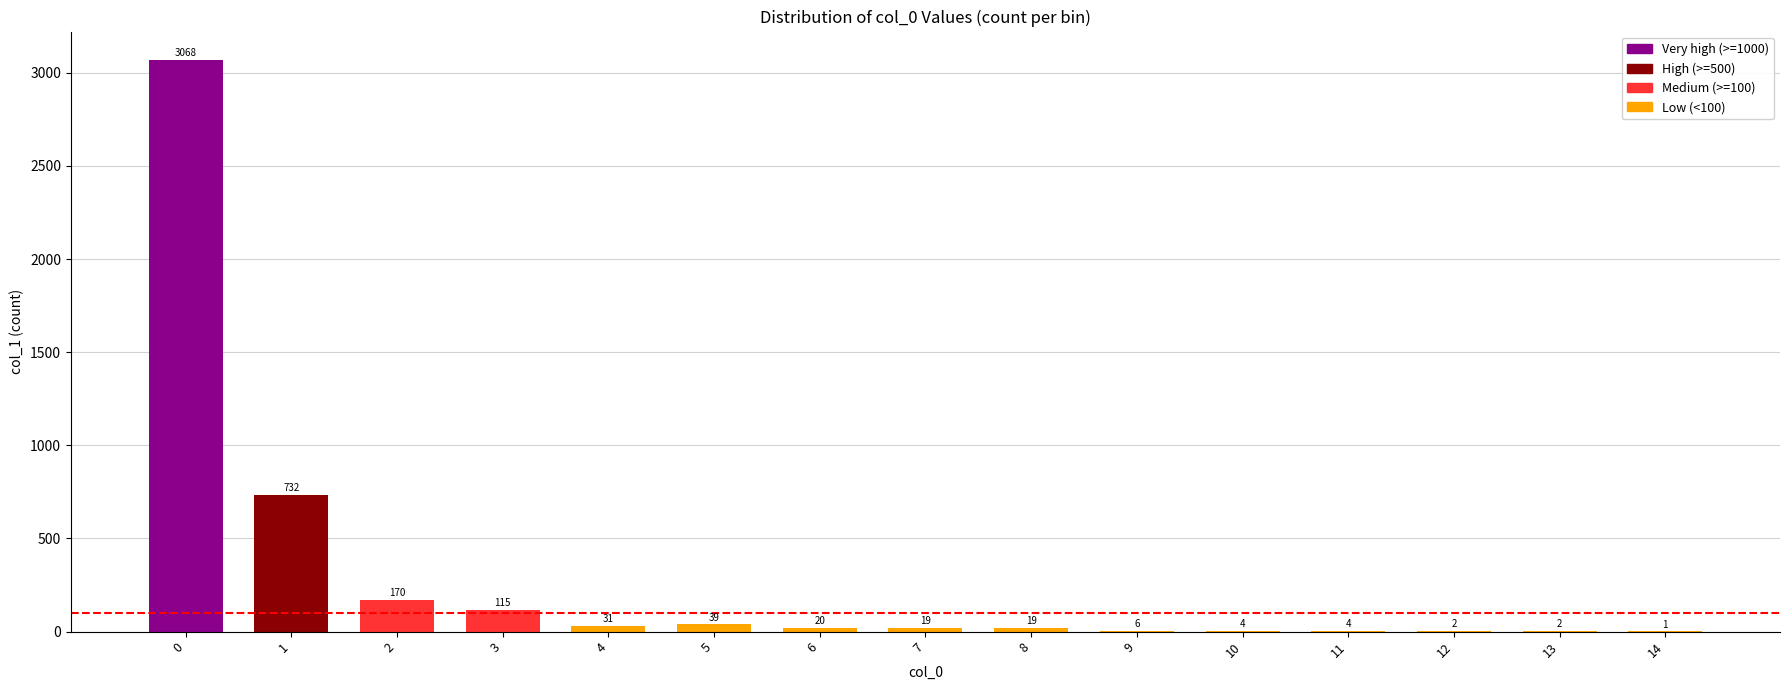

Are the bars horizontal?

No